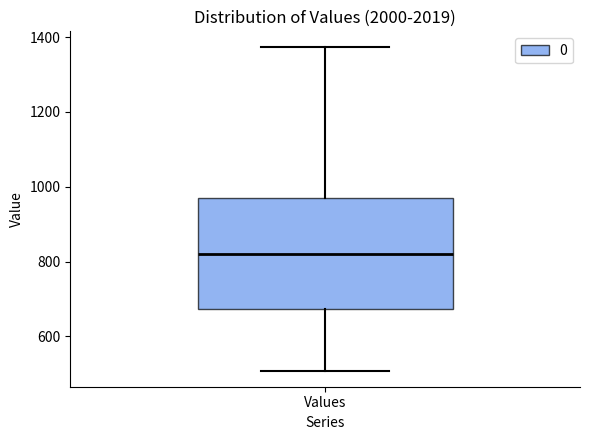

Transcribe this box plot: give where the median line is, the range the box spans, and where the two whiskers end, as read against the y-axis. The values are not printed on the chart, so give them approximately, as read against the axis.

median 820, box 680 to 960, whiskers 500 to 1380